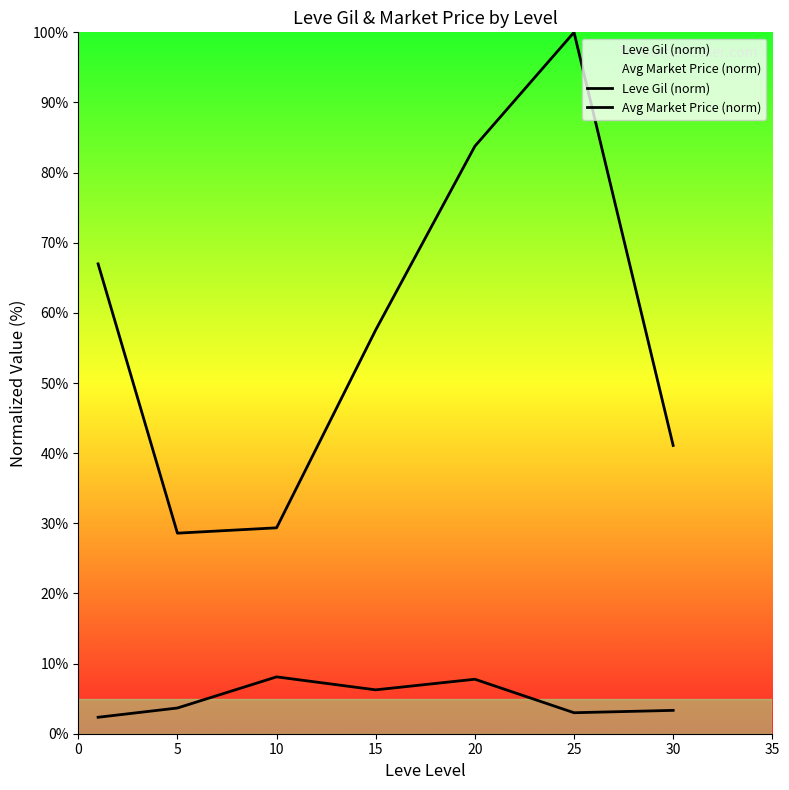

At which category does Leve Gil (norm) reach its first local peak?

10